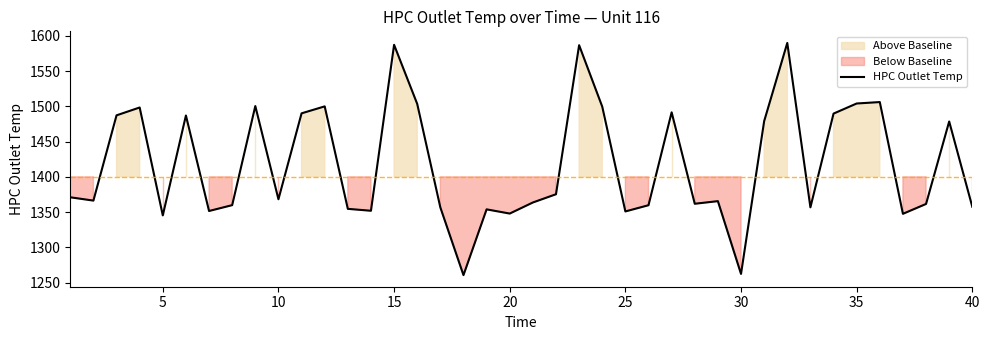

Is it true that HPC Outlet Temp equals 1357.5 at 40?

True